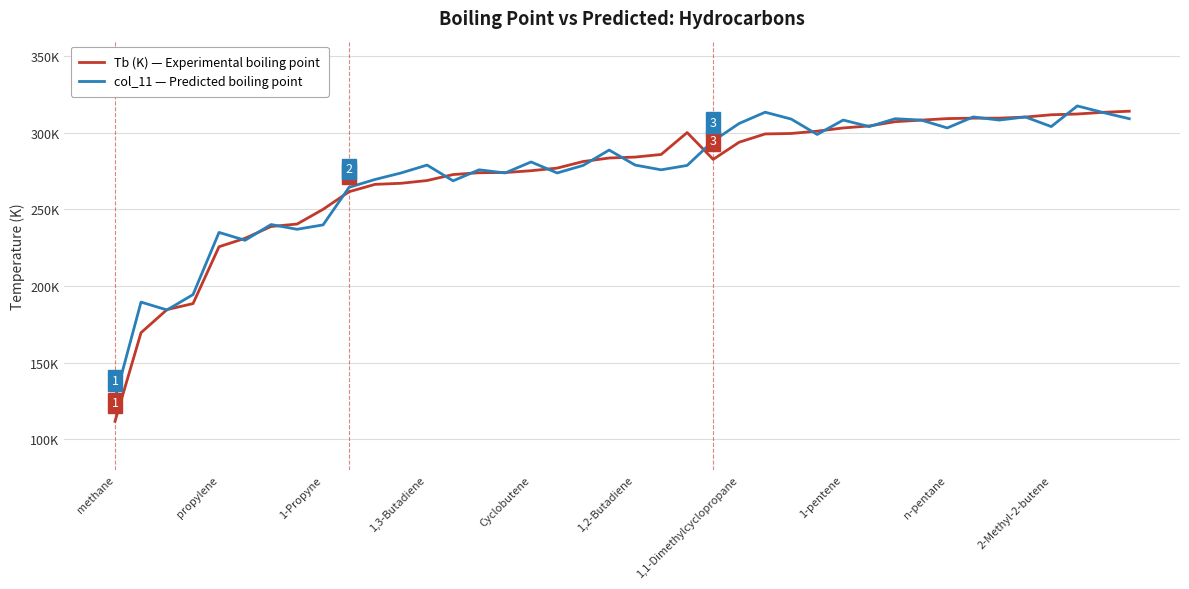

Does the chart have visible grid lines?

Yes